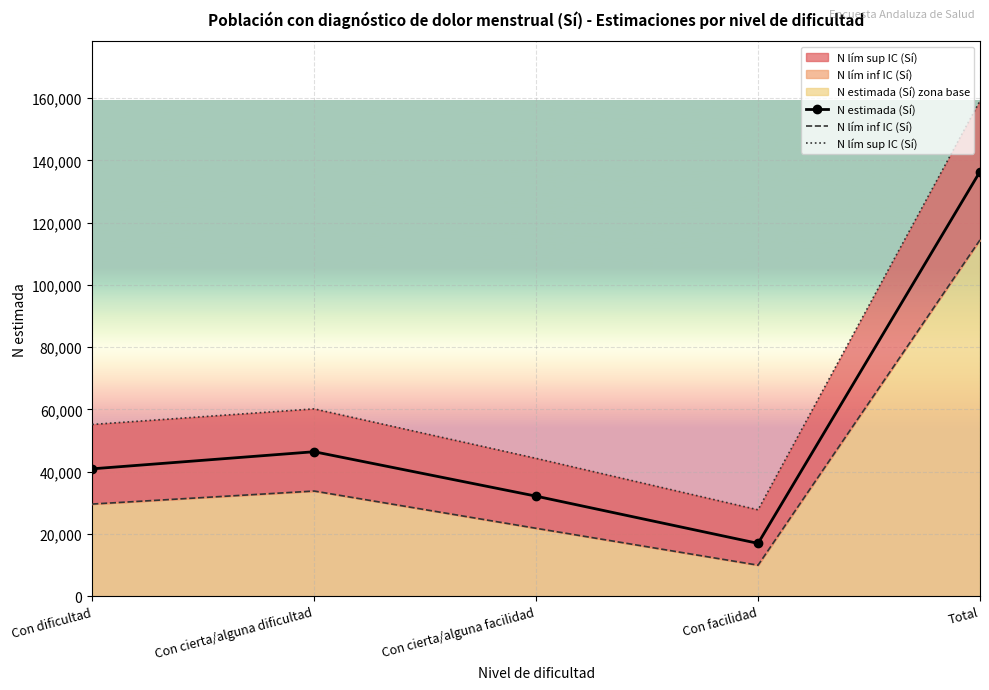

What position from the right is Total?

1